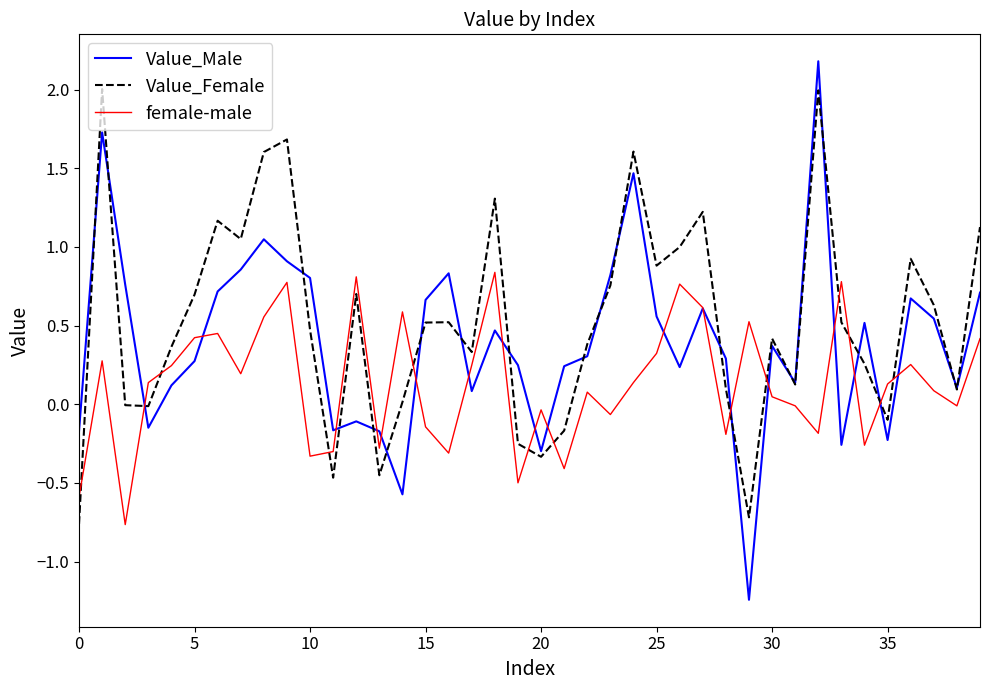

How many intersections are there between Value_Female and female-male?

13